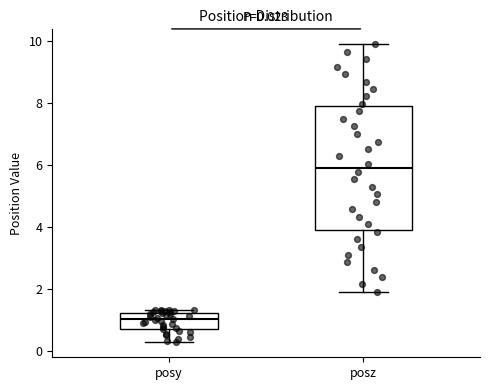

Comparing the boxes themselves (not the whiskers), which one is the tallest?

posz